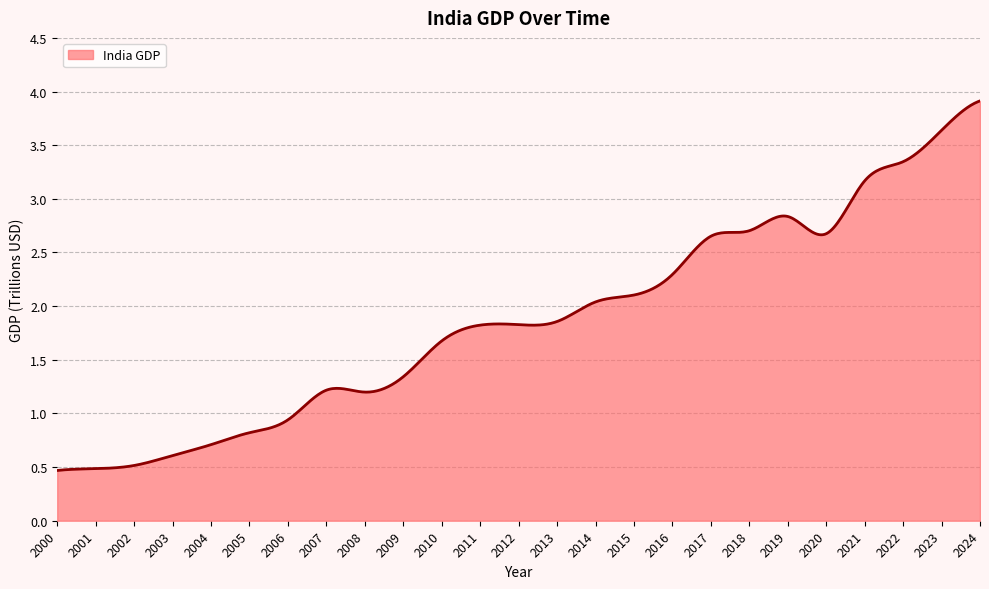

True or false: there are more than 1 points higher than both neighbors.

True